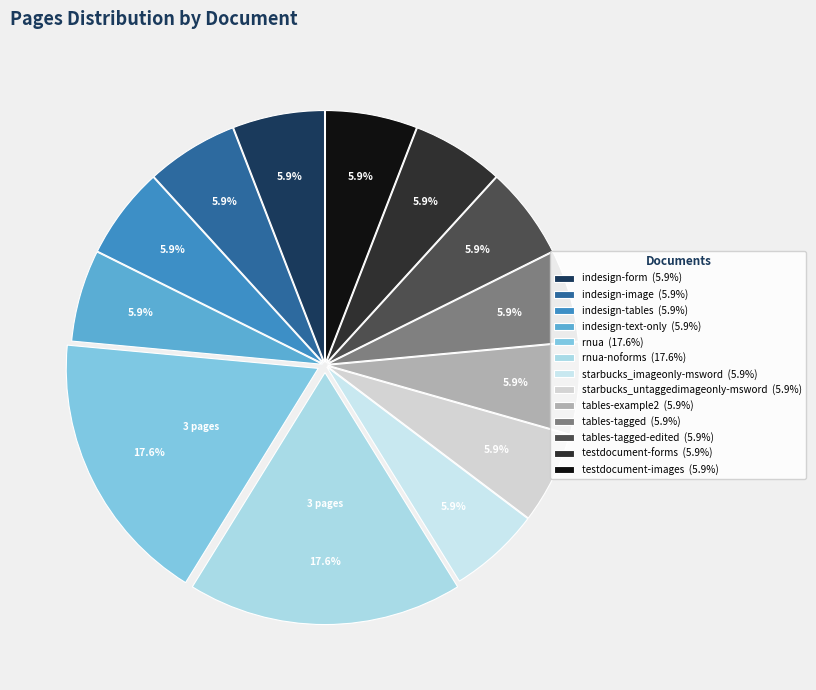

How many segments does this pie chart have?

13